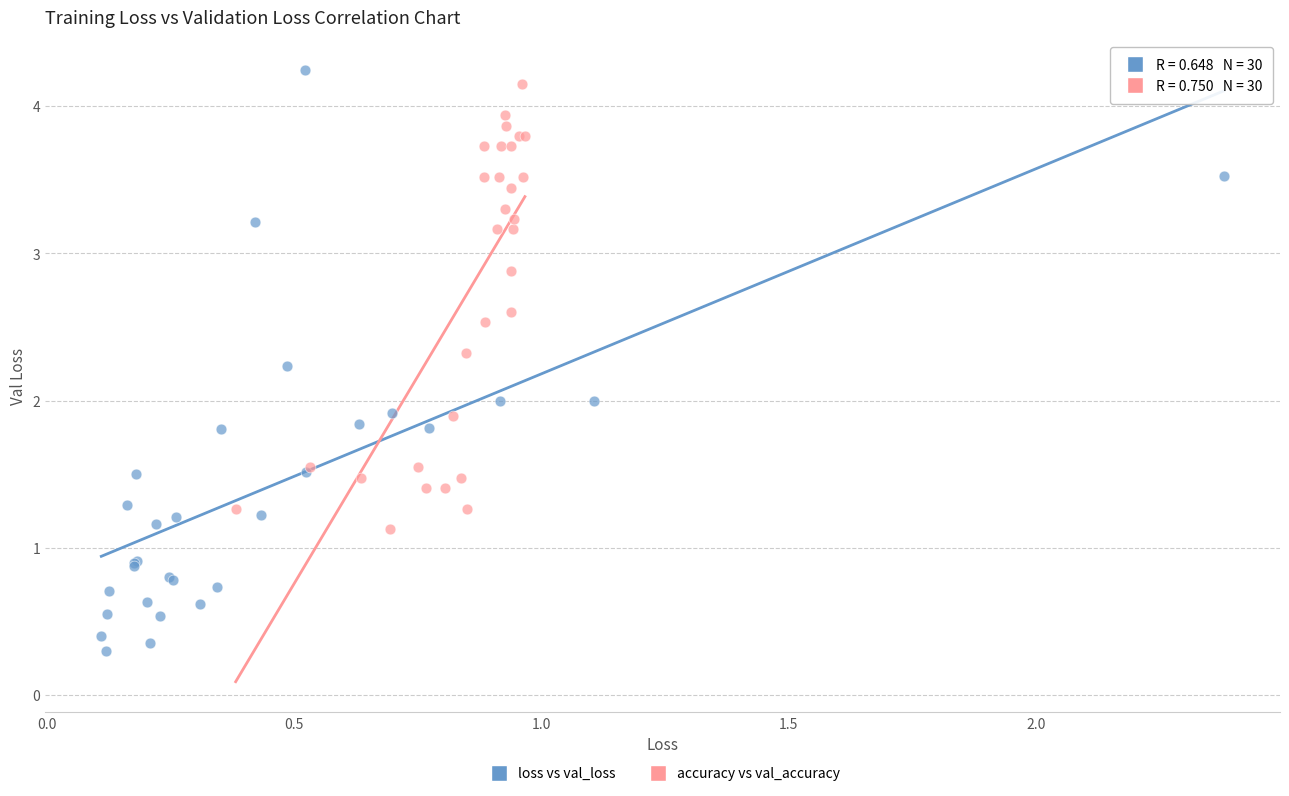

Which series reaches the minimum Y coordinate?

loss vs val_loss